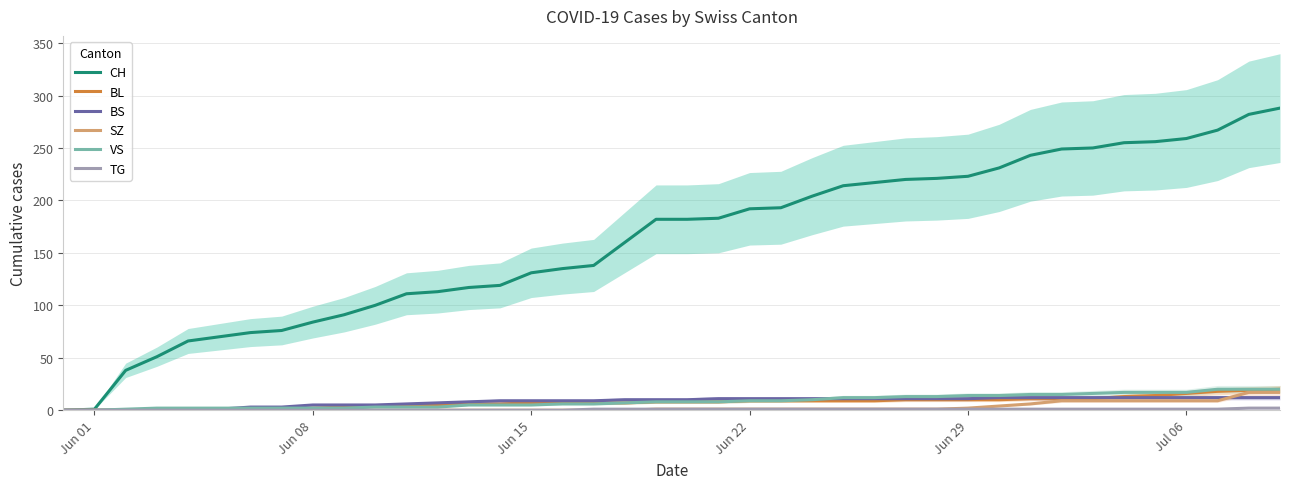

True or false: CH and VS cross at least once.

False